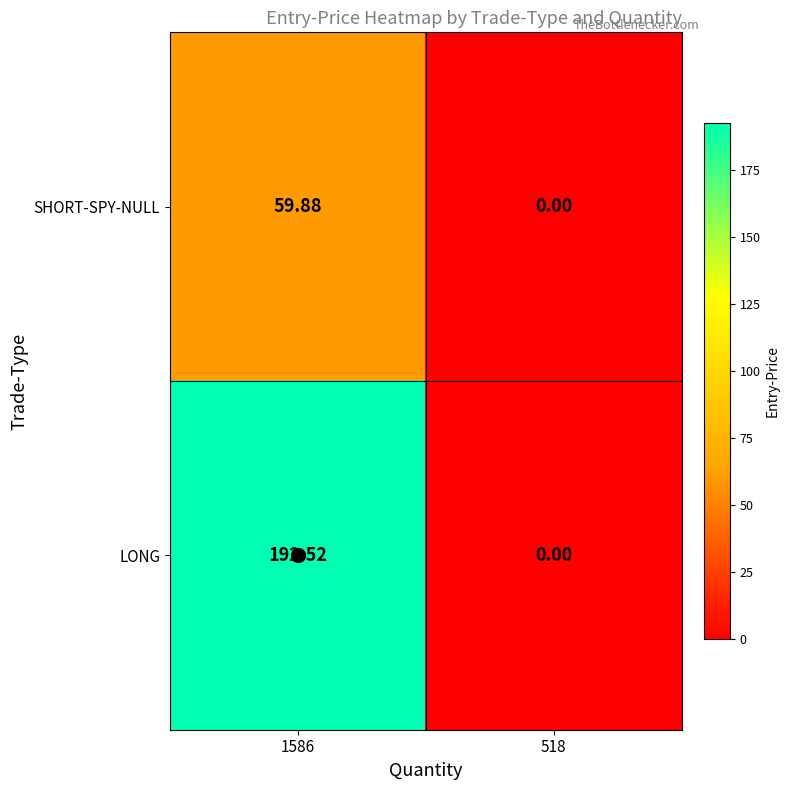

Between 1586 and 518, which series saw the biggest shift?

LONG